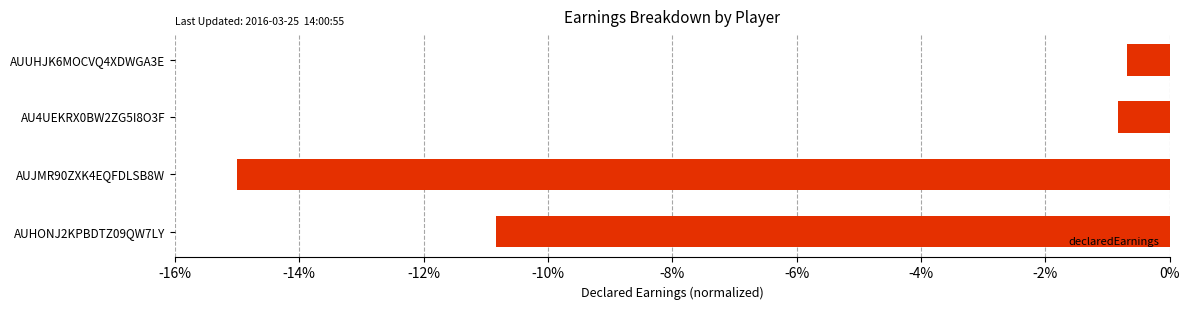

The chart shows a value of -10.8 at AUHONJ2KPBDTZ09QW7LY. True or false?

True